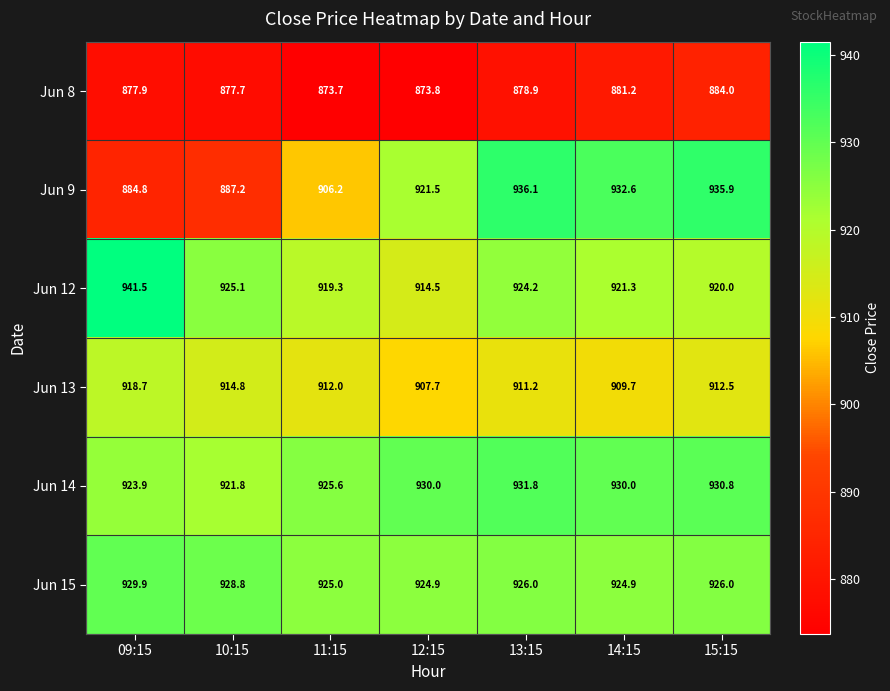

Read the Jun 13 value at 13:15.

911.2